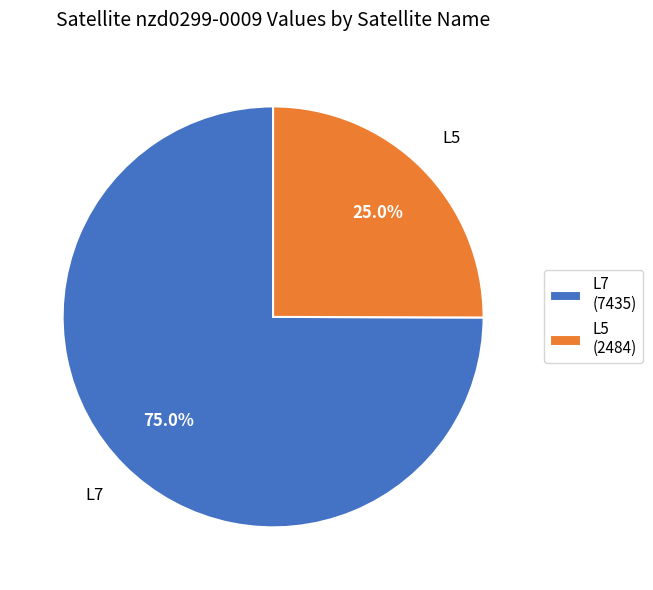

Count the number of slices in the pie.

2